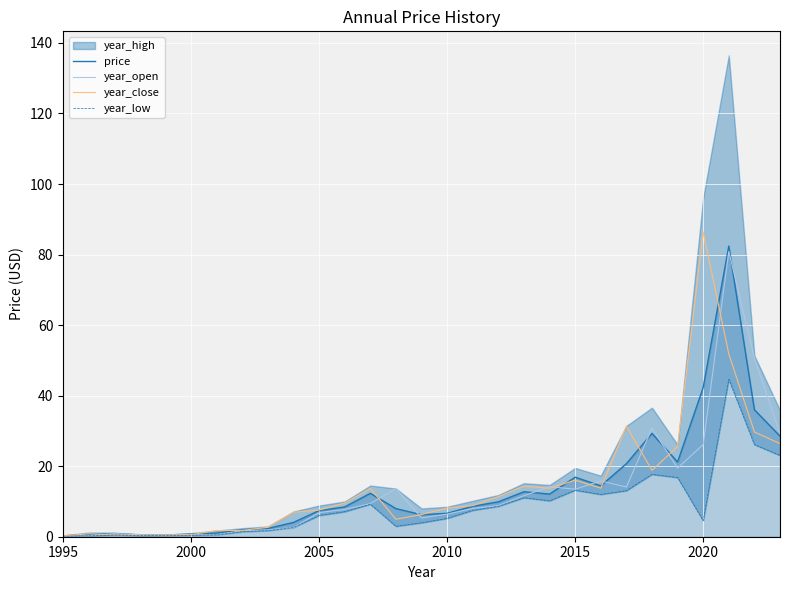

Read the year_close value at 2010.

8.1